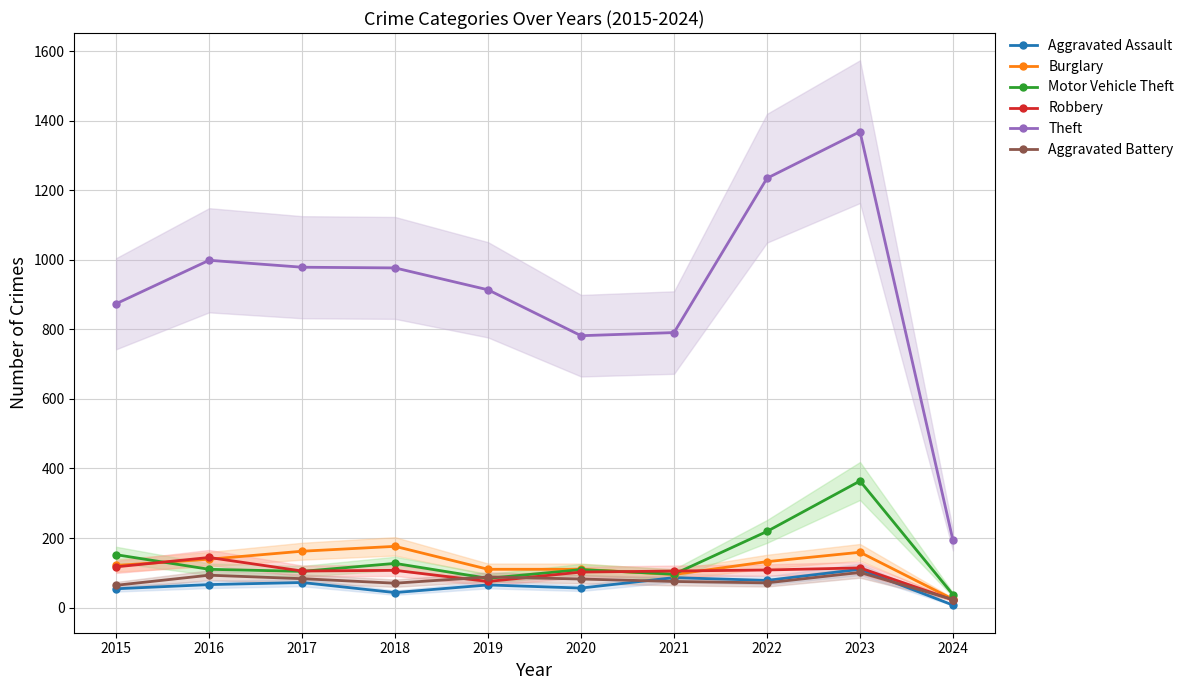

What is the spread (max minus min) of values at 2020?

726